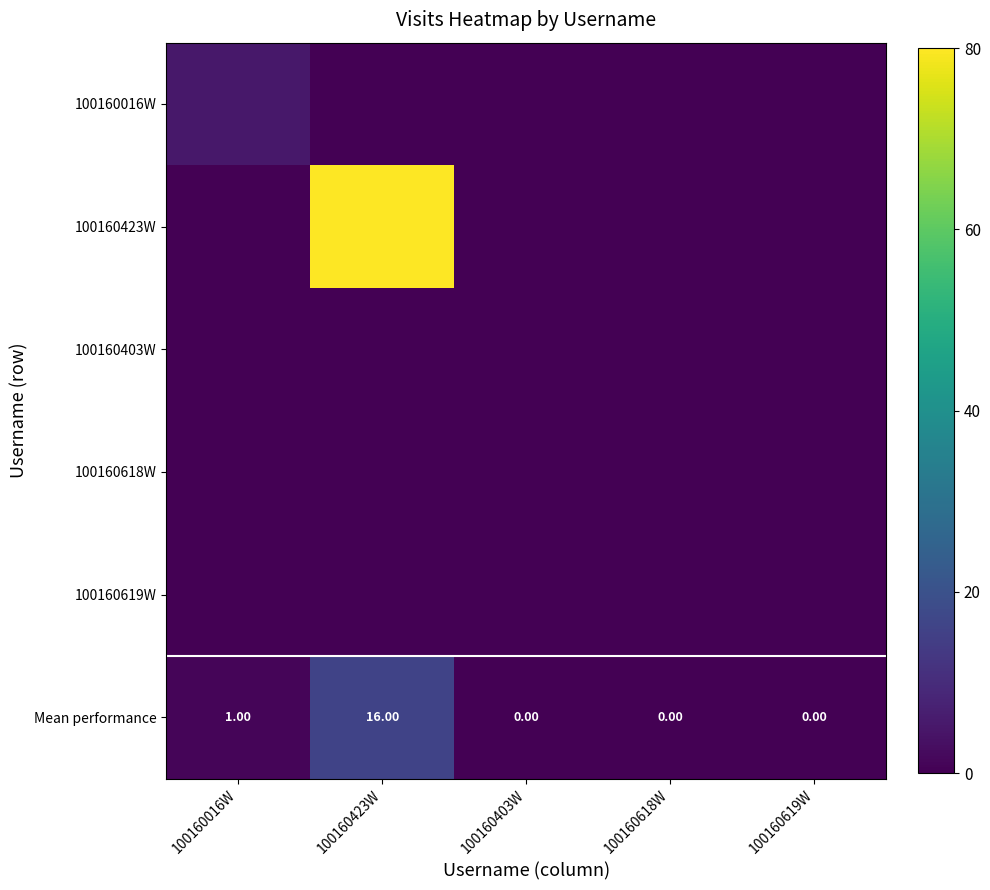

What is the maximum value shown in the chart?

80